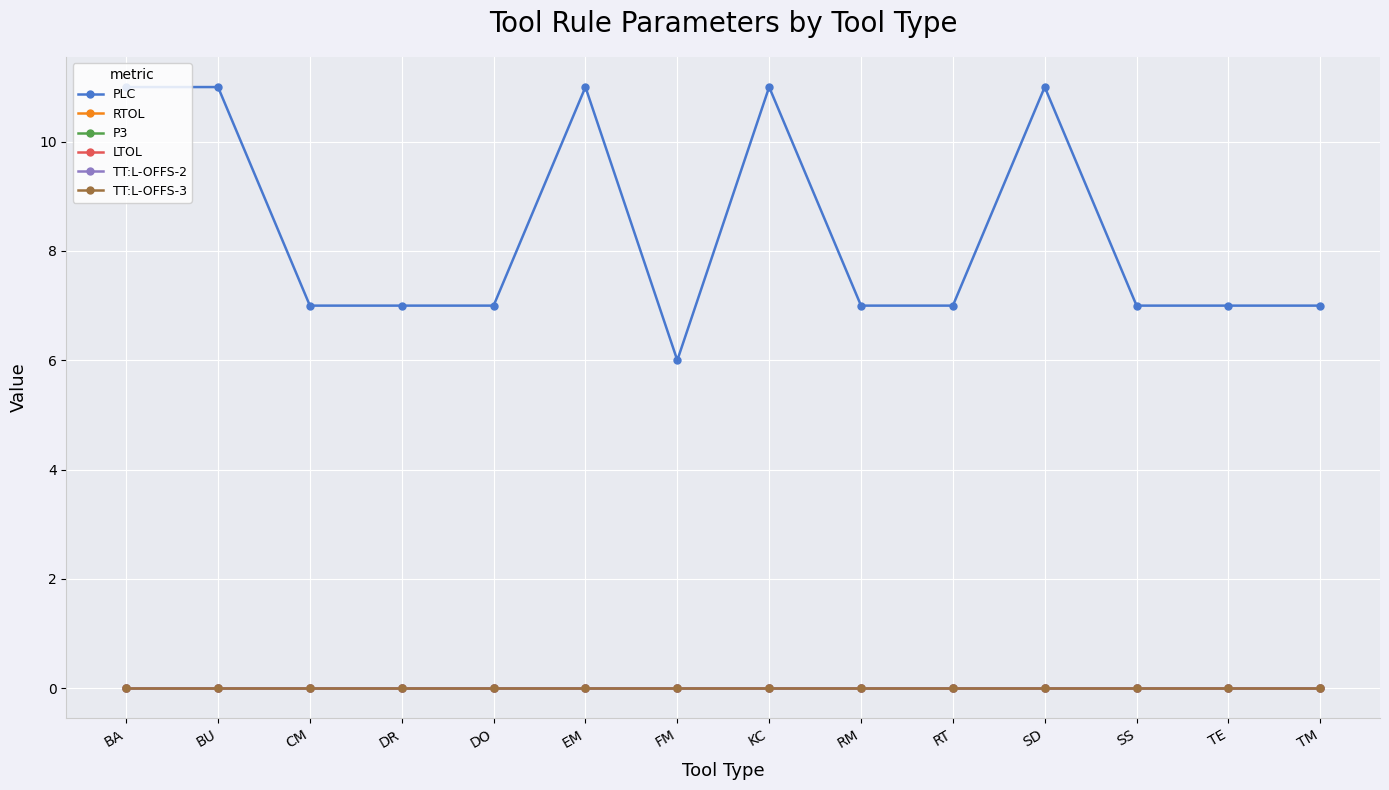

Reading left to right, extract all data points from this chart.

PLC: BA=11.0	BU=11.0	CM=7.0	DR=7.0	DO=7.0	EM=11.0	FM=6.0	KC=11.0	RM=7.0	RT=7.0	SD=11.0	SS=7.0	TE=7.0	TM=7.0
RTOL: BA=0.0	BU=0.0	CM=0.0	DR=0.0	DO=0.0	EM=0.0	FM=0.0	KC=0.0	RM=0.0	RT=0.0	SD=0.0	SS=0.0	TE=0.0	TM=0.0
P3: BA=0.0	BU=0.0	CM=0.0	DR=0.0	DO=0.0	EM=0.0	FM=0.0	KC=0.0	RM=0.0	RT=0.0	SD=0.0	SS=0.0	TE=0.0	TM=0.0
LTOL: BA=0.0	BU=0.0	CM=0.0	DR=0.0	DO=0.0	EM=0.0	FM=0.0	KC=0.0	RM=0.0	RT=0.0	SD=0.0	SS=0.0	TE=0.0	TM=0.0
TT:L-OFFS-2: BA=0.0	BU=0.0	CM=0.0	DR=0.0	DO=0.0	EM=0.0	FM=0.0	KC=0.0	RM=0.0	RT=0.0	SD=0.0	SS=0.0	TE=0.0	TM=0.0
TT:L-OFFS-3: BA=0.0	BU=0.0	CM=0.0	DR=0.0	DO=0.0	EM=0.0	FM=0.0	KC=0.0	RM=0.0	RT=0.0	SD=0.0	SS=0.0	TE=0.0	TM=0.0